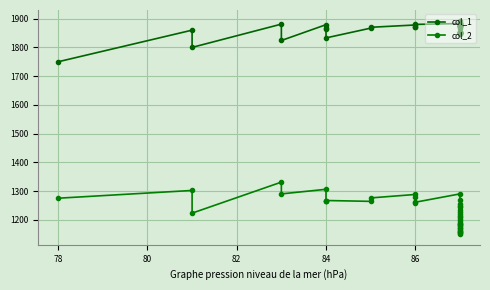

In col_2, how many points are higher than both neighbors (excluding endpoints)?

7